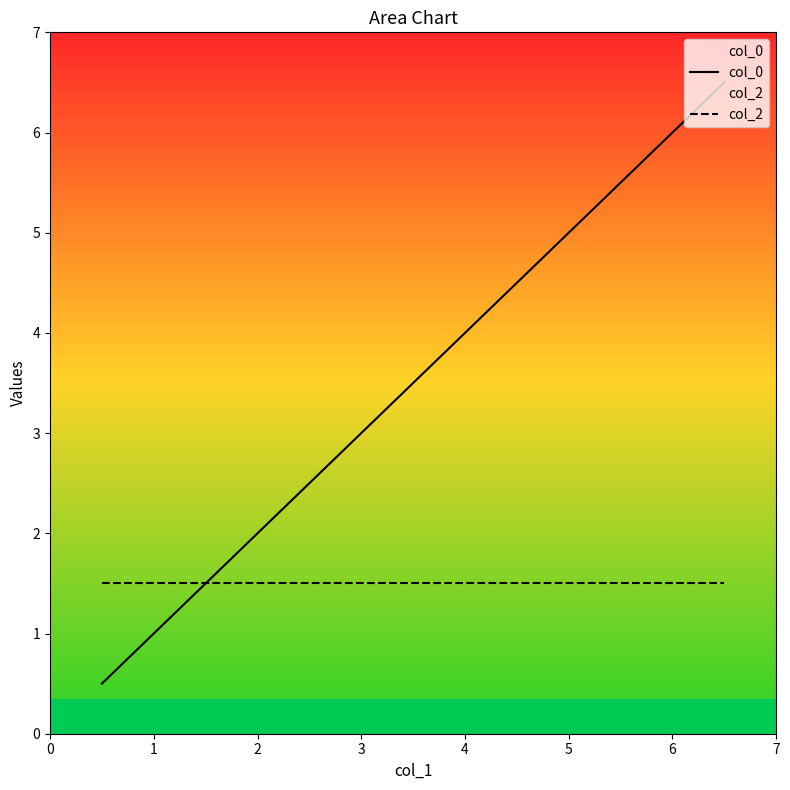

Reading left to right, extract all data points from this chart.

col_0: 0.5	1.5	2.5	3.5	4.5	5.5	6.5
col_2: 1.5	1.5	1.5	1.5	1.5	1.5	1.5